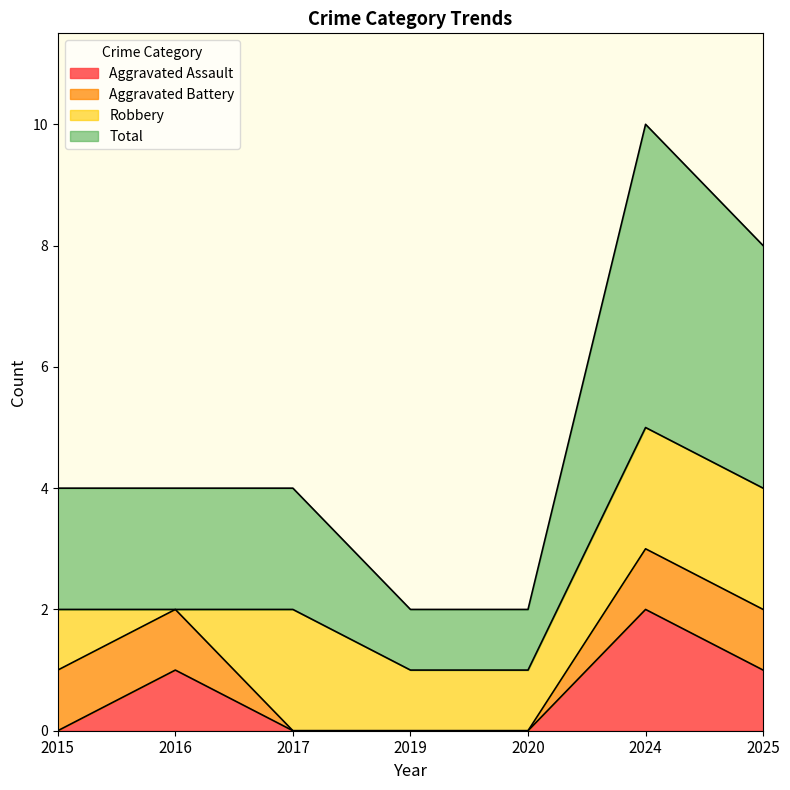

True or false: Aggravated Assault has a value of 0 at 2020.

True